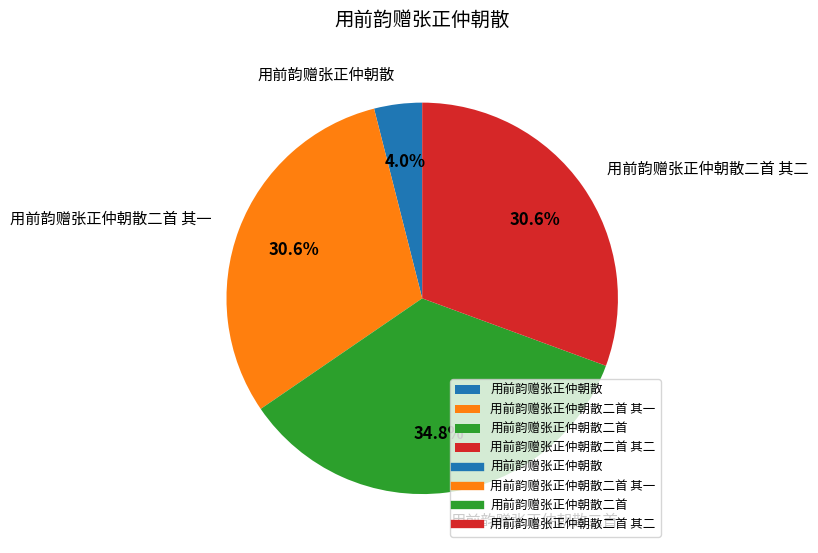

Is it true that 用前韵赠张正仲朝散 is 4% of the pie?

True